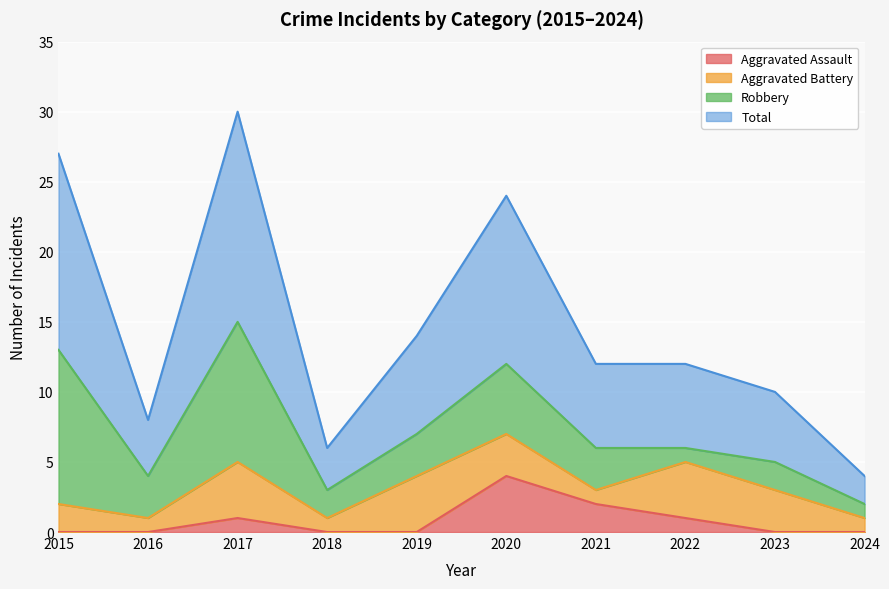

Is it true that Aggravated Assault equals 4 at 2020?

True